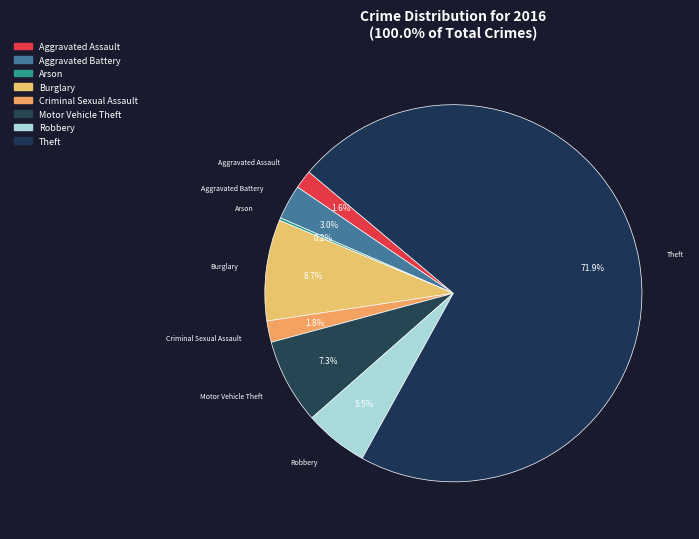

Which category accounts for the majority?

Theft